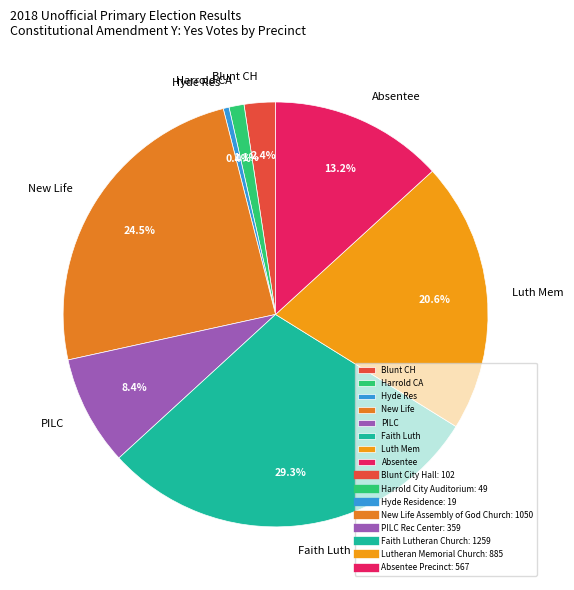

How many slices are in this pie chart?

8